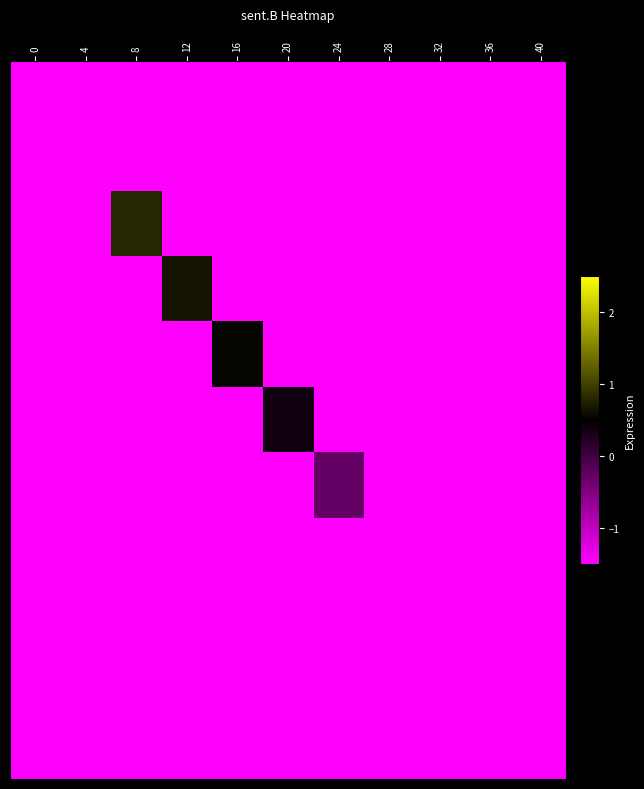

Which category has the lowest value across all series?

4